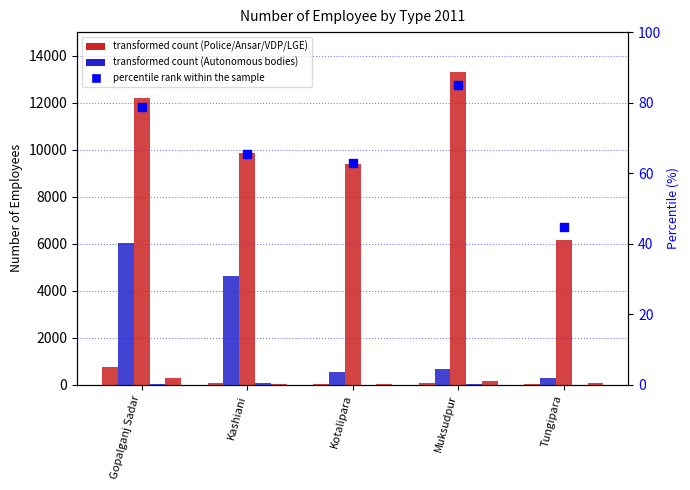

At how many categories does at least one series exceed 10228?

2